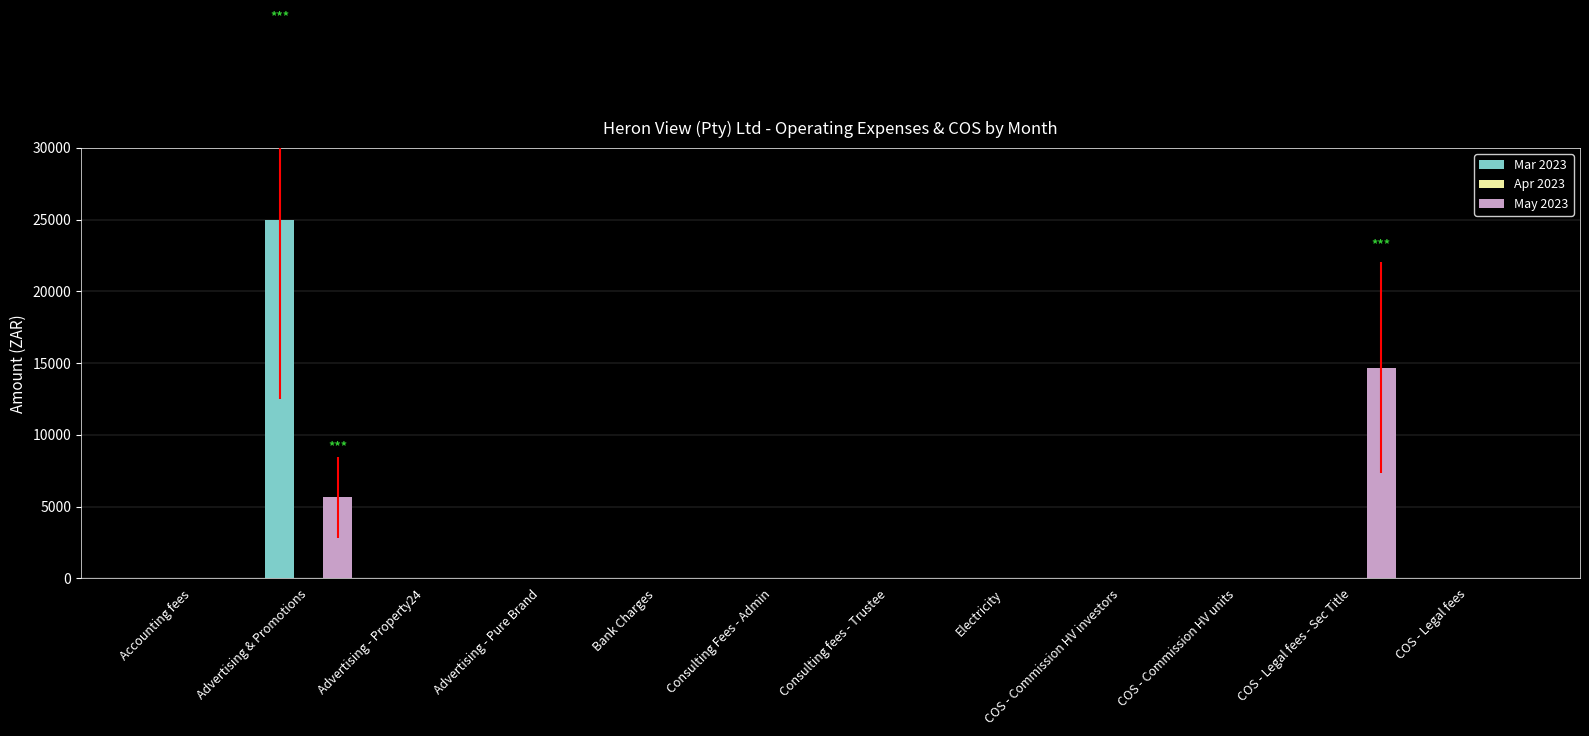

Are the bars horizontal?

No